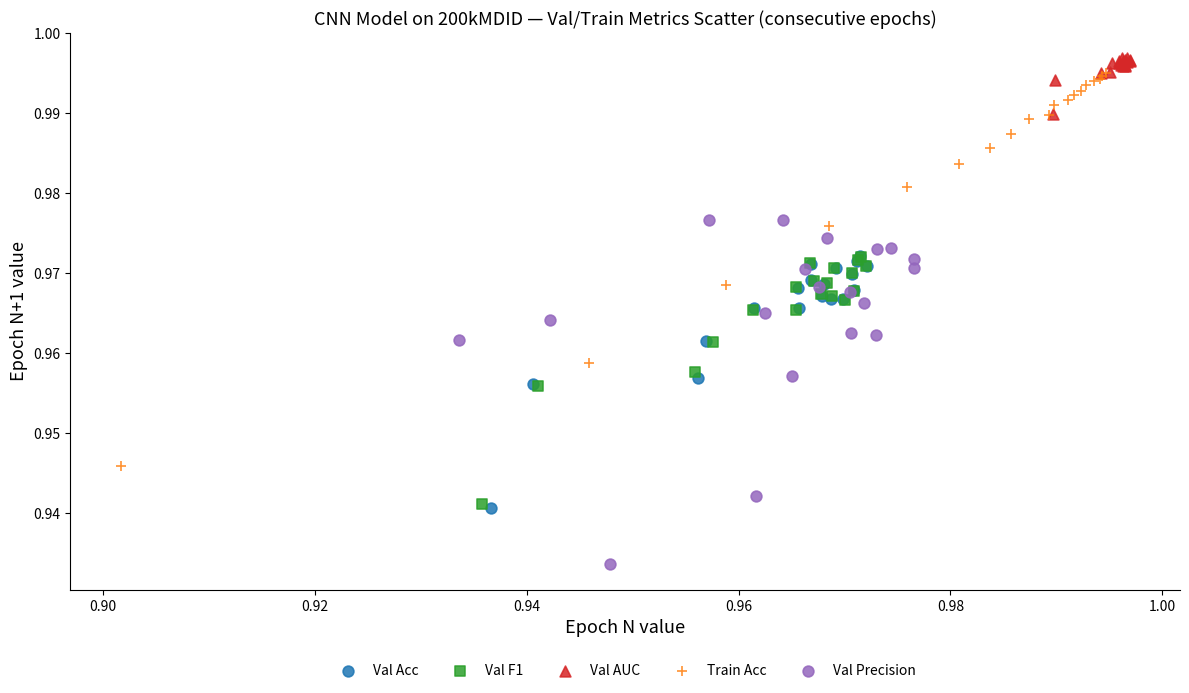

Which series contains the lowest Y value?

Val Precision